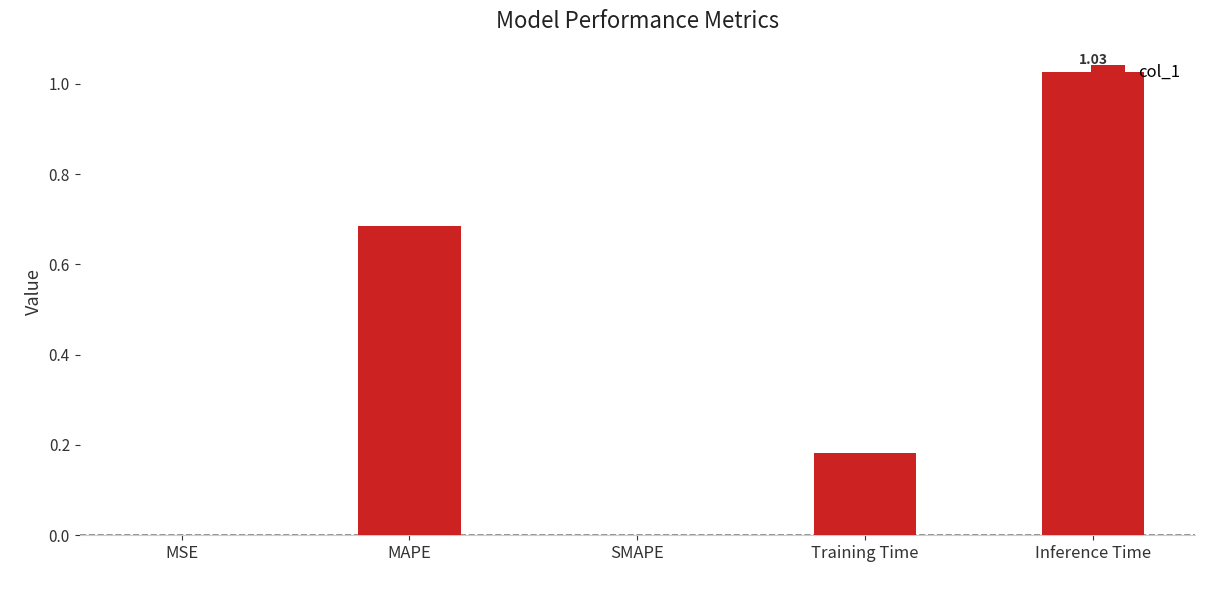

At which category does the chart reach its peak across all series?

Inference Time